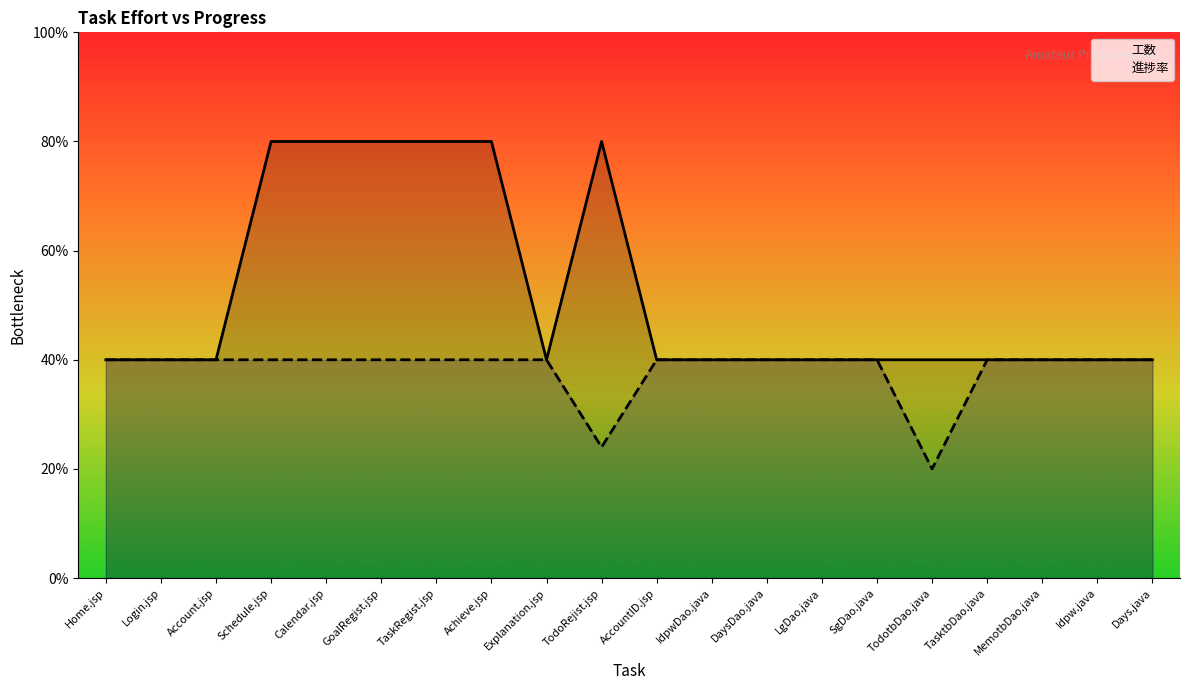

What is the value of the 工数 point at the 8th from the left?

2.0